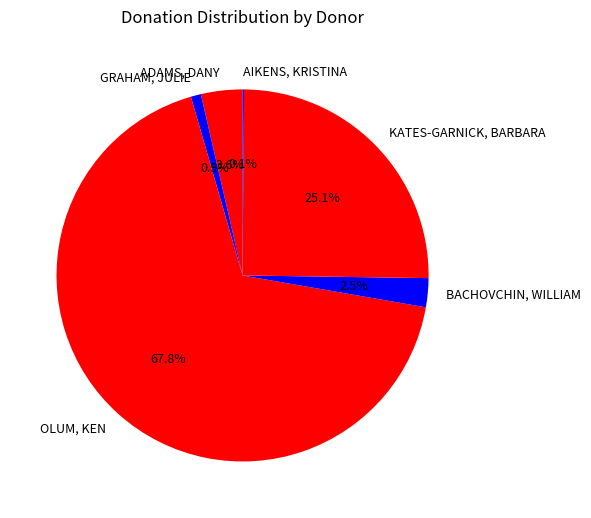

What is the total percentage of KATES-GARNICK, BARBARA and BACHOVCHIN, WILLIAM?

27.6%